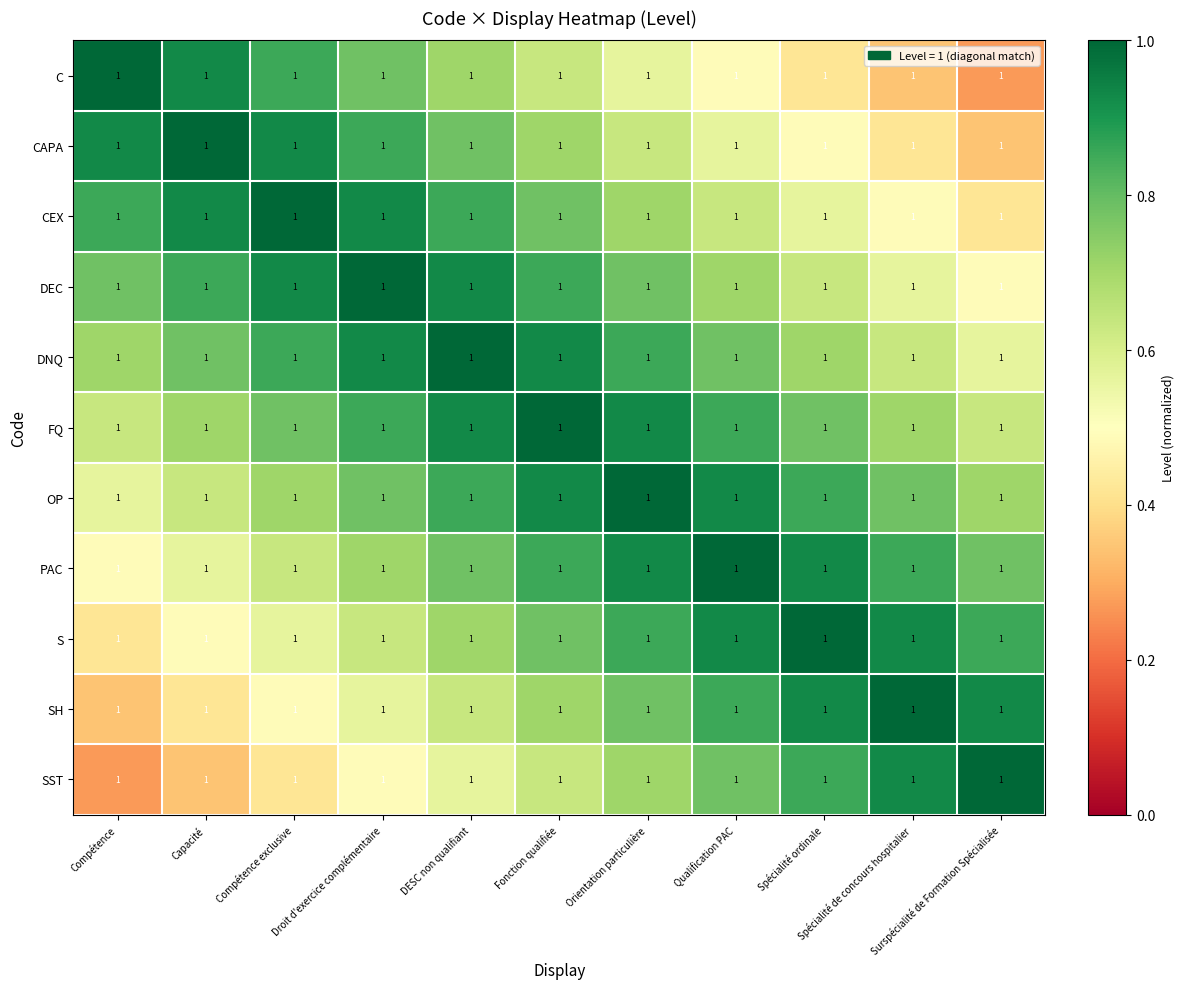

At which category is the sum across all series the highest?

Fonction qualifiée